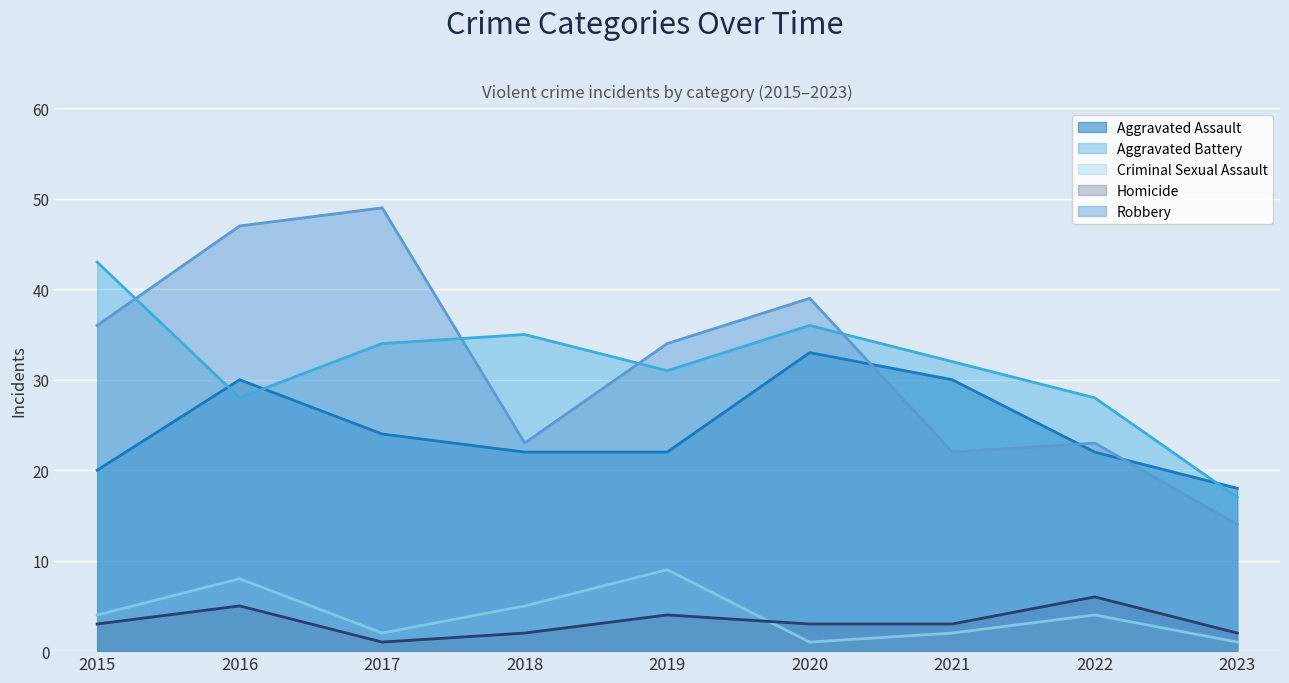

In Aggravated Assault, how many points are higher than both neighbors (excluding endpoints)?

2